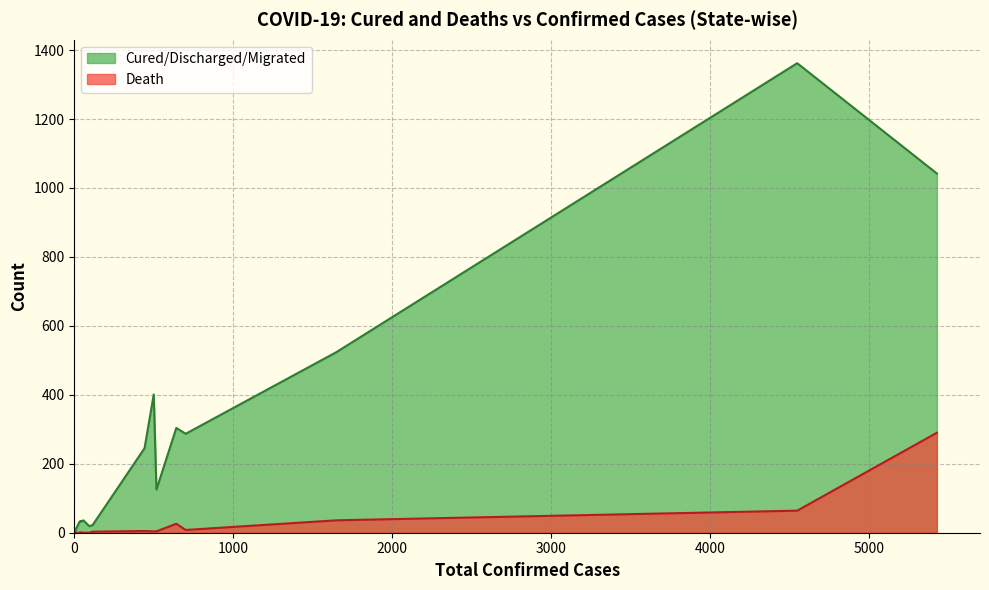

What is the highest value of the Death series?

290